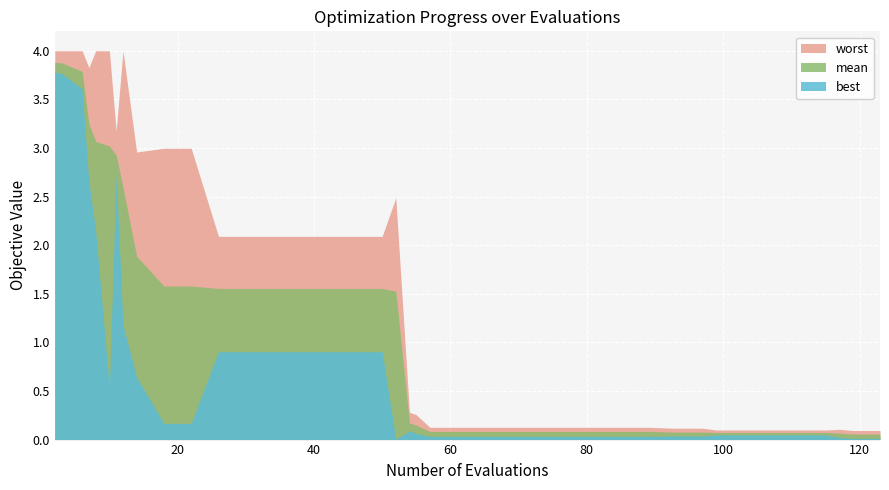

True or false: best and worst intersect in this chart.

False